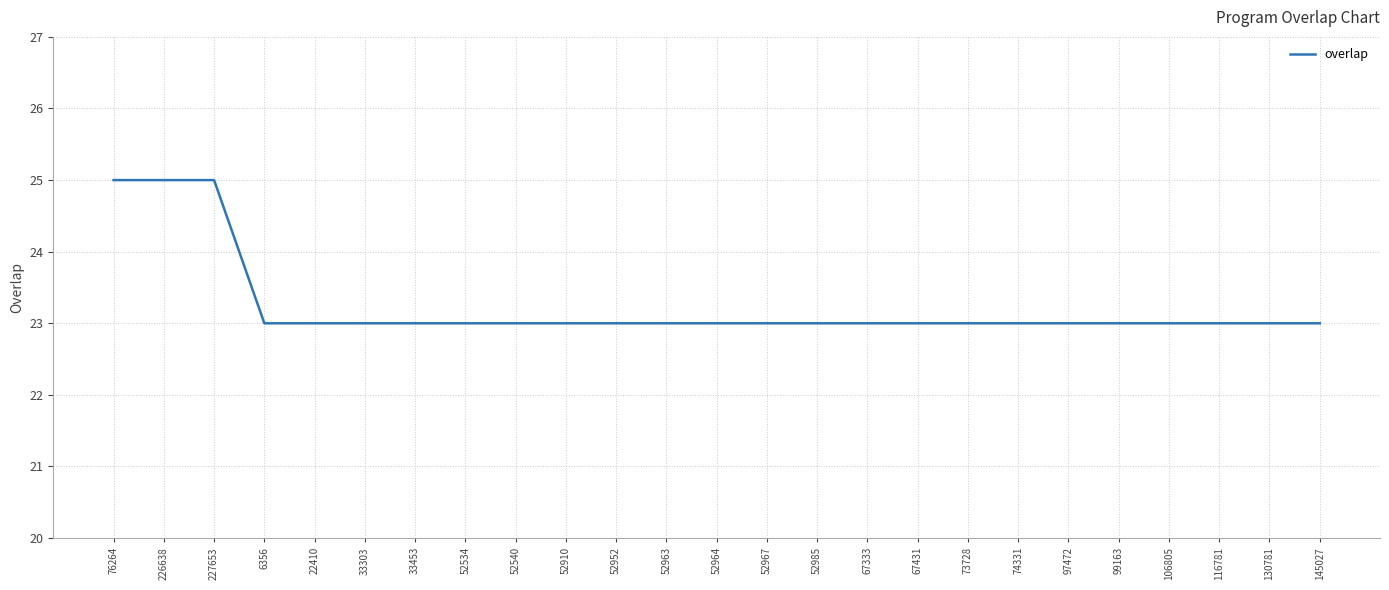

Reading right to left, transcribe all the data shown in this chart.

23	23	23	23	23	23	23	23	23	23	23	23	23	23	23	23	23	23	23	23	23	23	25	25	25